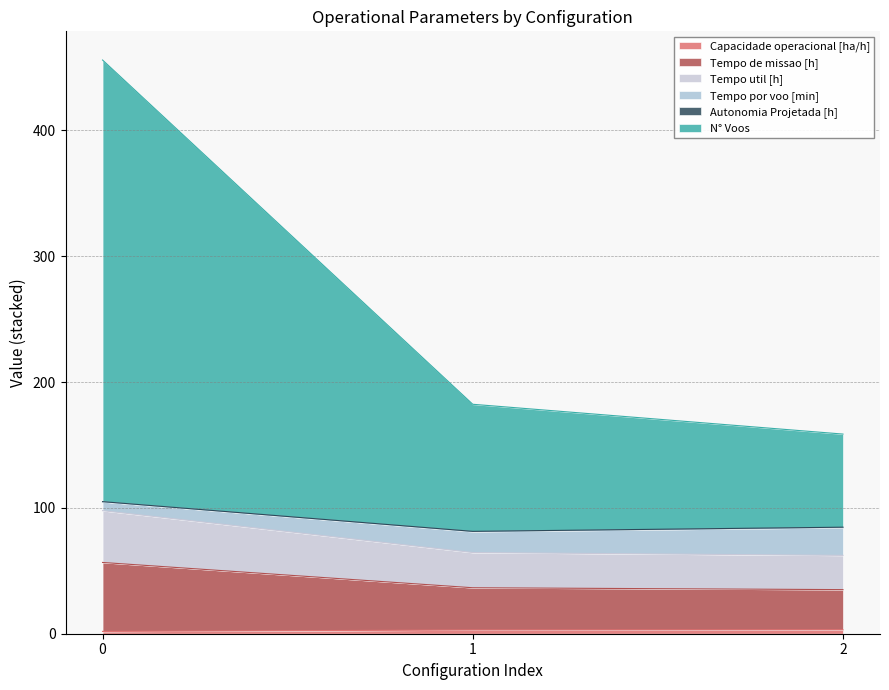

Which series has the widest spread of values?

N° Voos